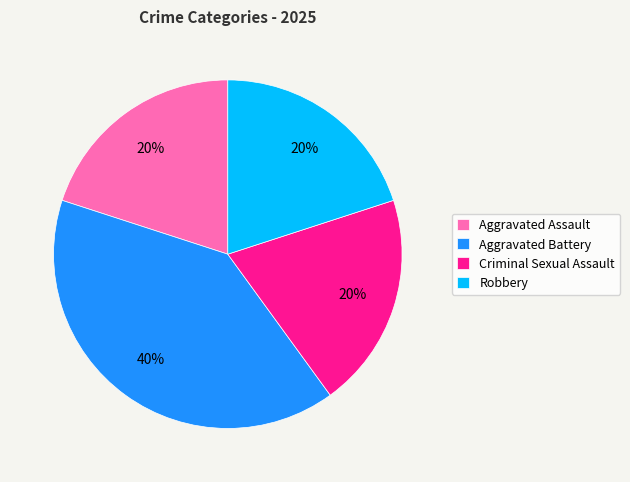

What percentage is the Aggravated Assault slice, to the nearest percent?

20%